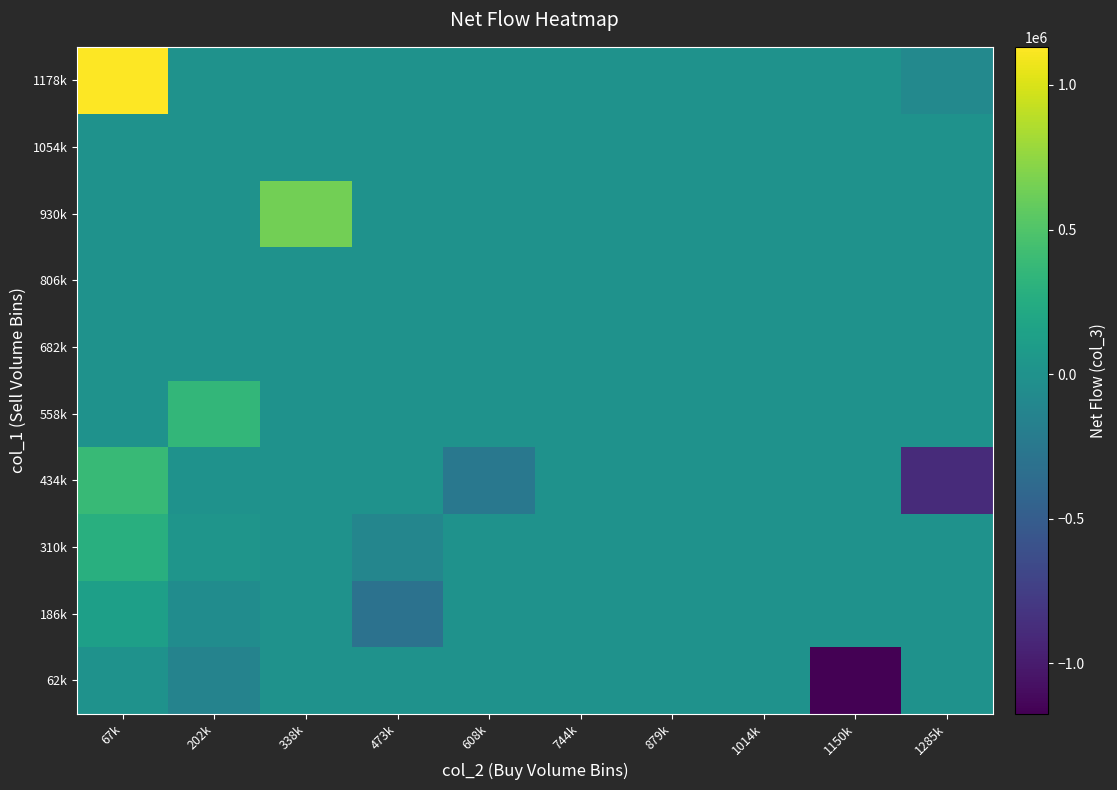

Rank the series by their maximum value, from highest to lowest.

1178k, 930k, 434k, 558k, 310k, 186k, 62k, 682k, 806k, 1054k